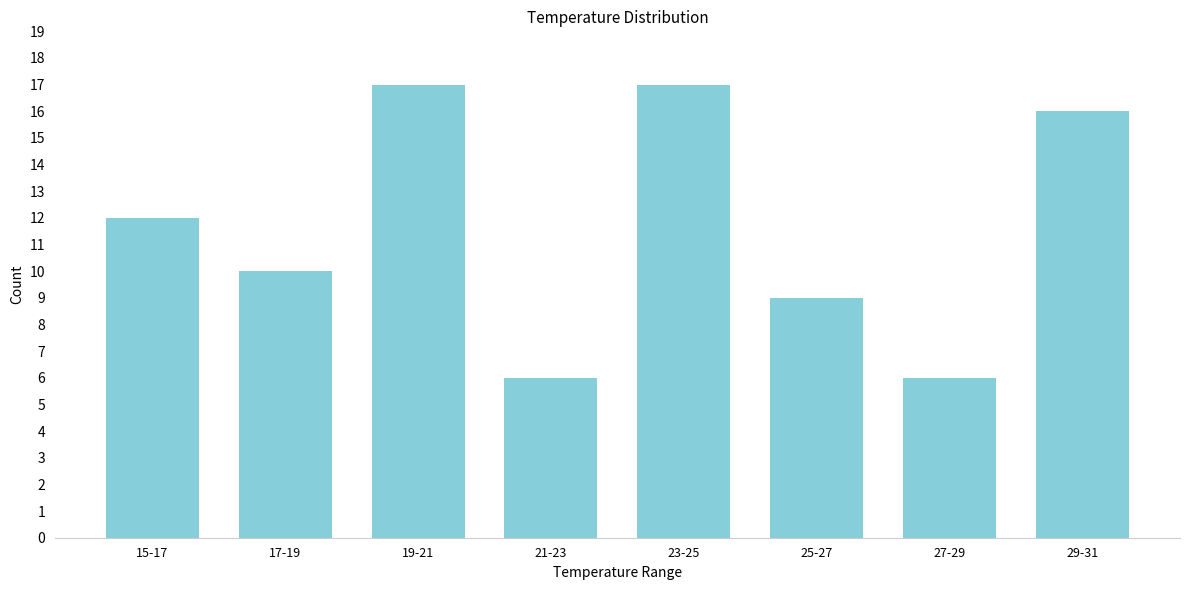

Reading right to left, extract all data points from this chart.

29-31=16	27-29=6	25-27=9	23-25=17	21-23=6	19-21=17	17-19=10	15-17=12